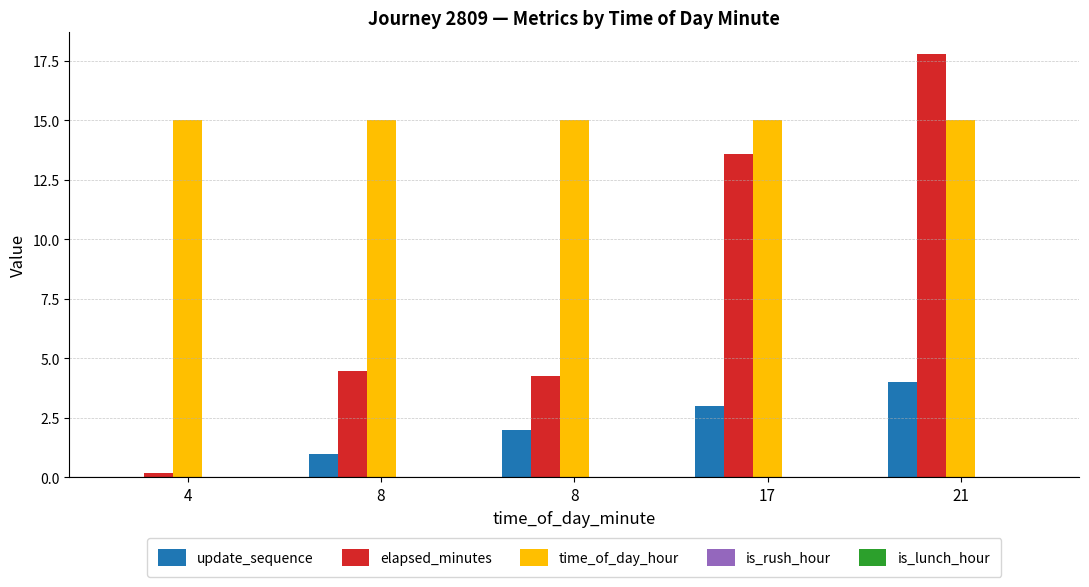

How many groups of bars are there?

5